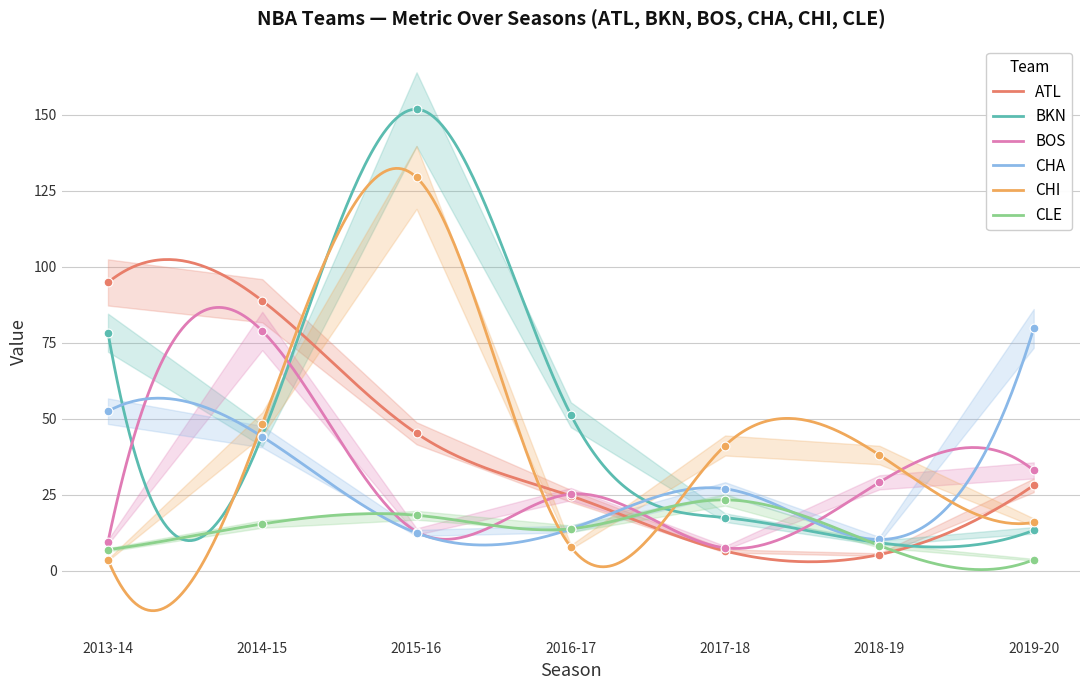

What are all the series names shown in the legend?

ATL, BKN, BOS, CHA, CHI, CLE